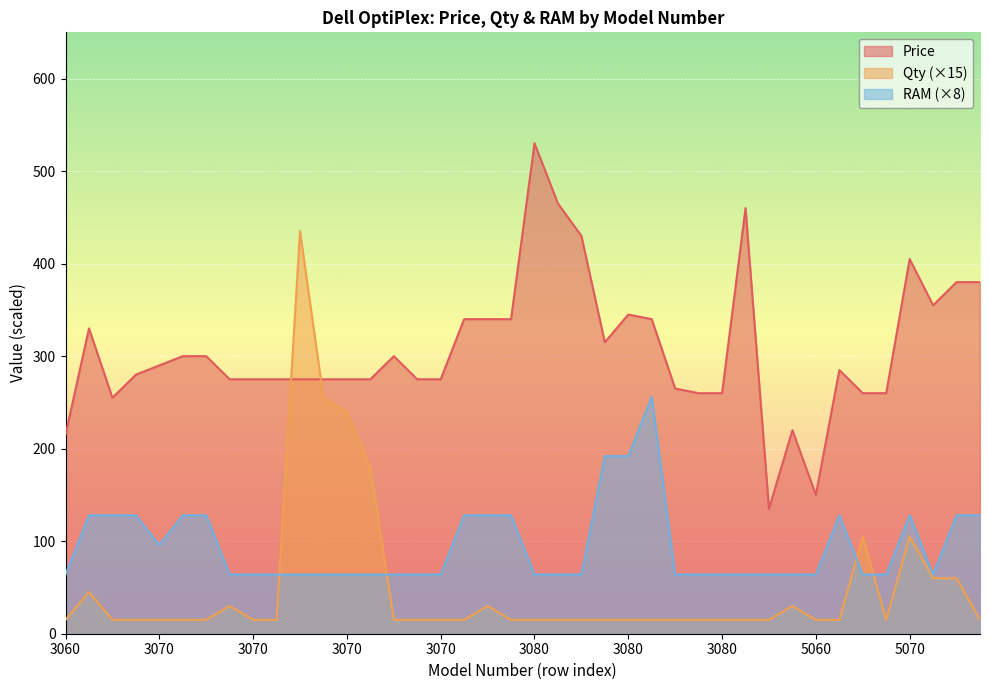

True or false: RAM has a value of 86 at 5060.

False